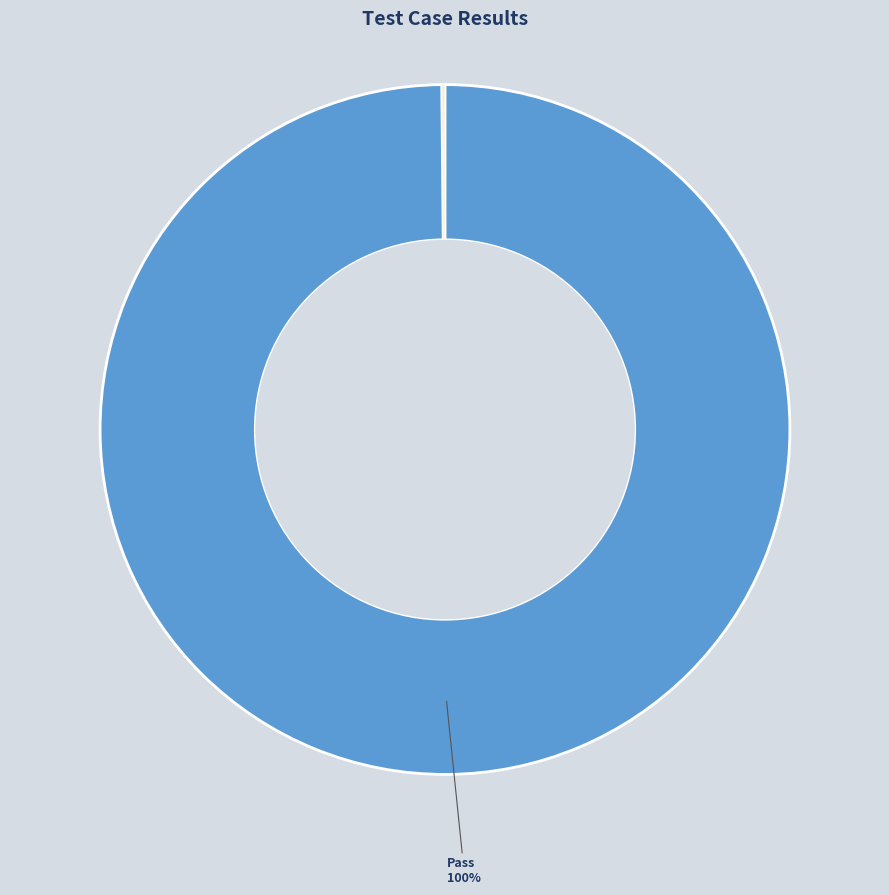

To the nearest percent, what is the difference between the largest and smallest slice percentages?

100%